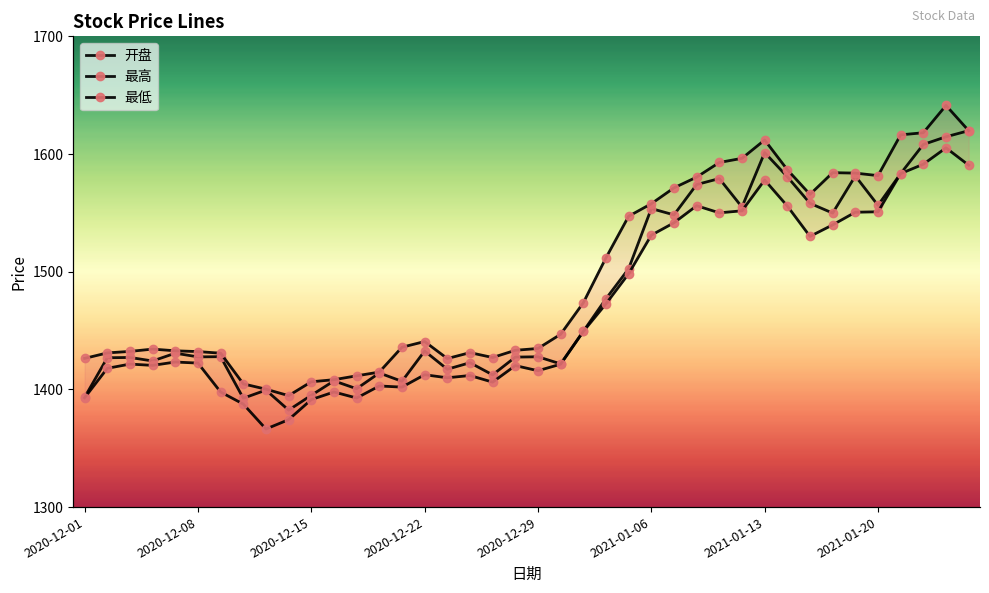

What is the difference between the maximum and minimum values in the 最高 series?

246.6